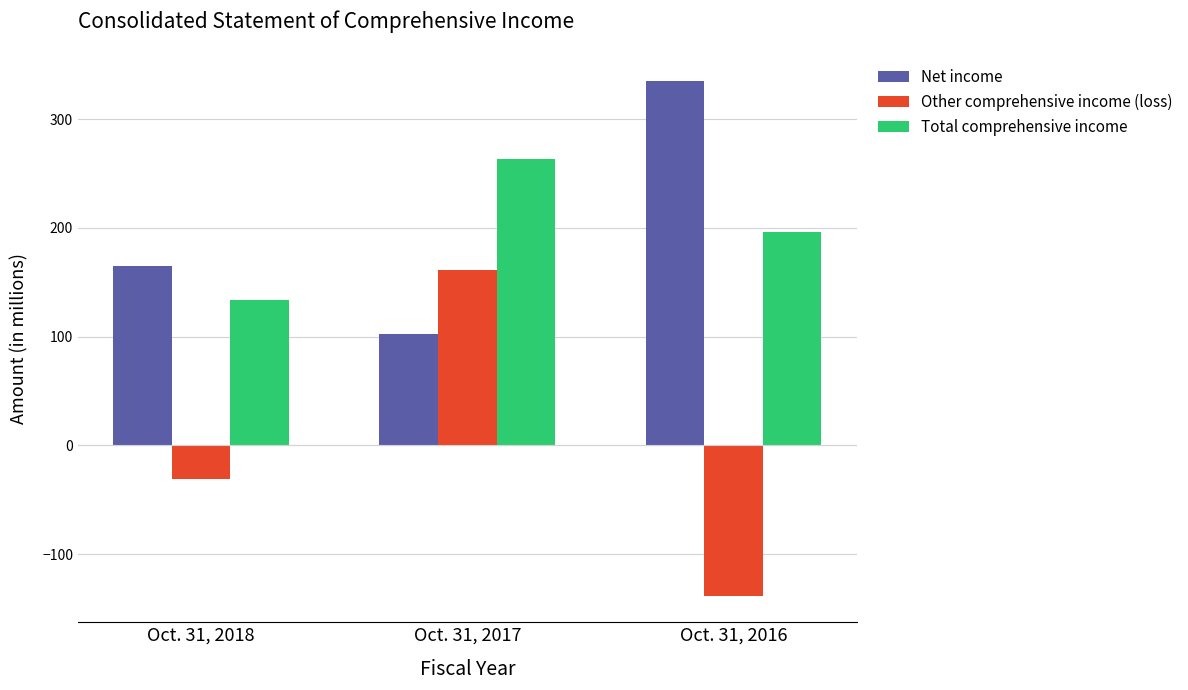

Are the bars horizontal?

No